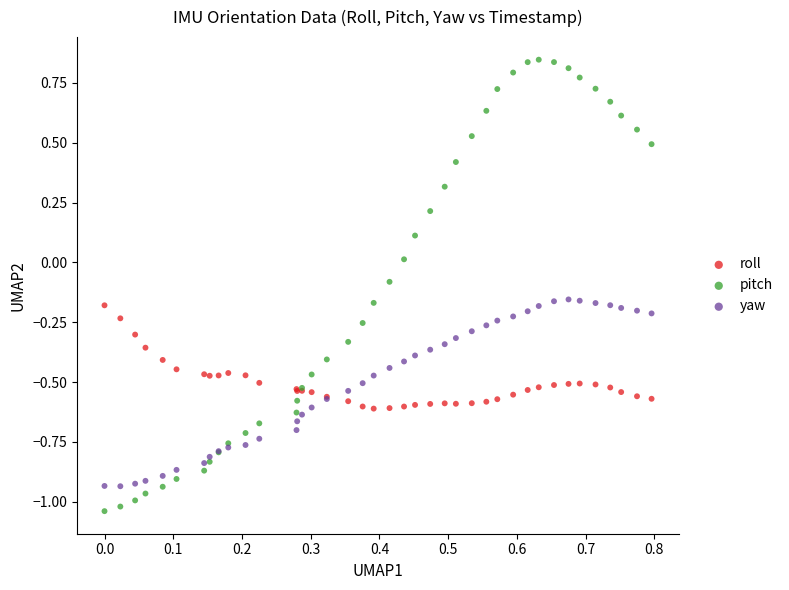

Which series contains the lowest Y value?

pitch